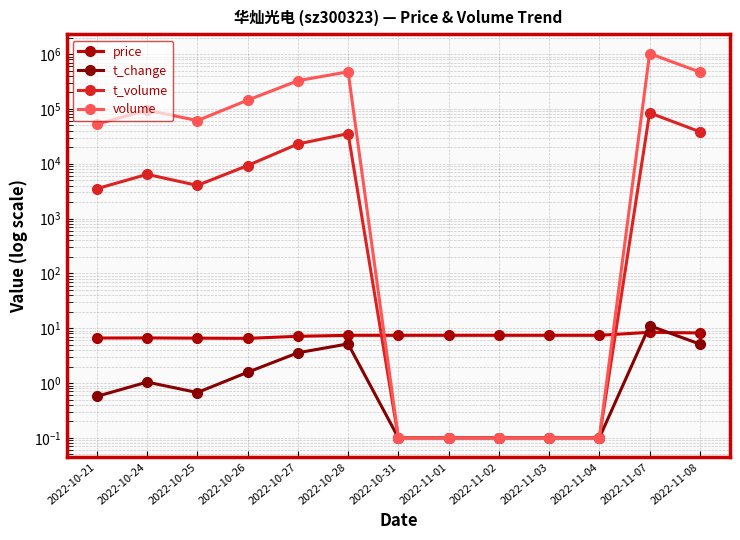

What is the sum of all t_change values?

29.3